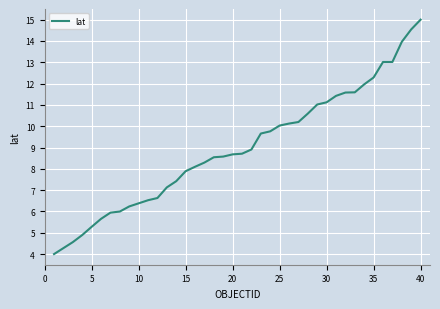

What is the average value?

9.0